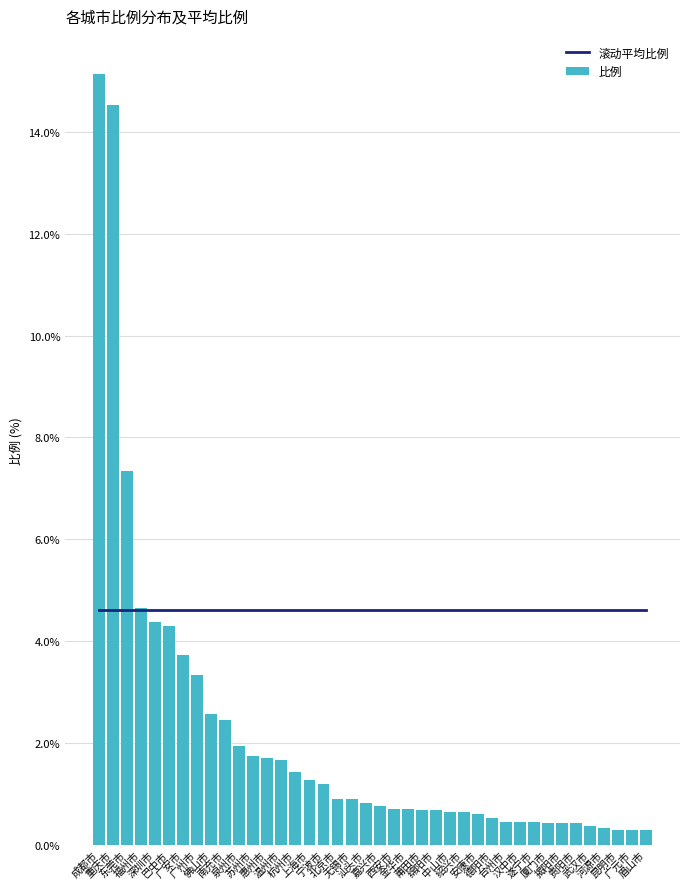

True or false: 比例 has a value of 7.3 at 东莞市.

True